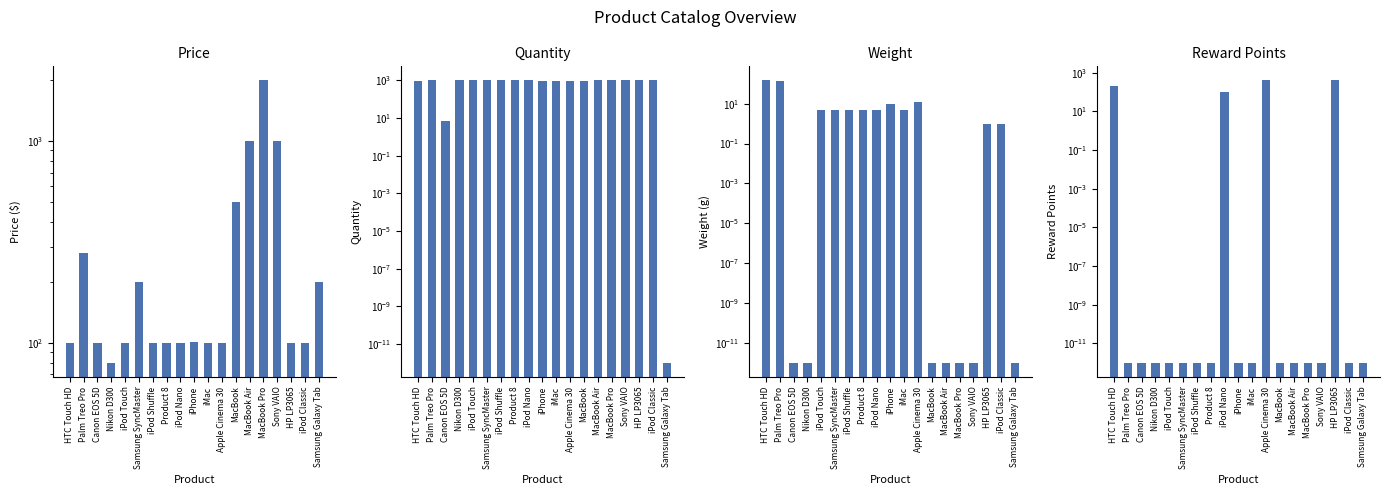

How many values in the Quantity series are below 998?

9